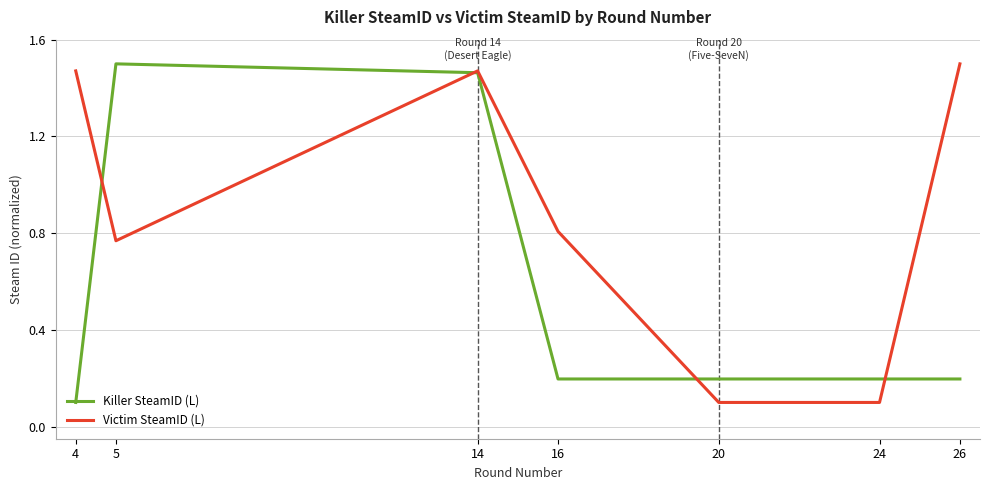

Where is Killer SteamID (L) nearest to the value 0?

4